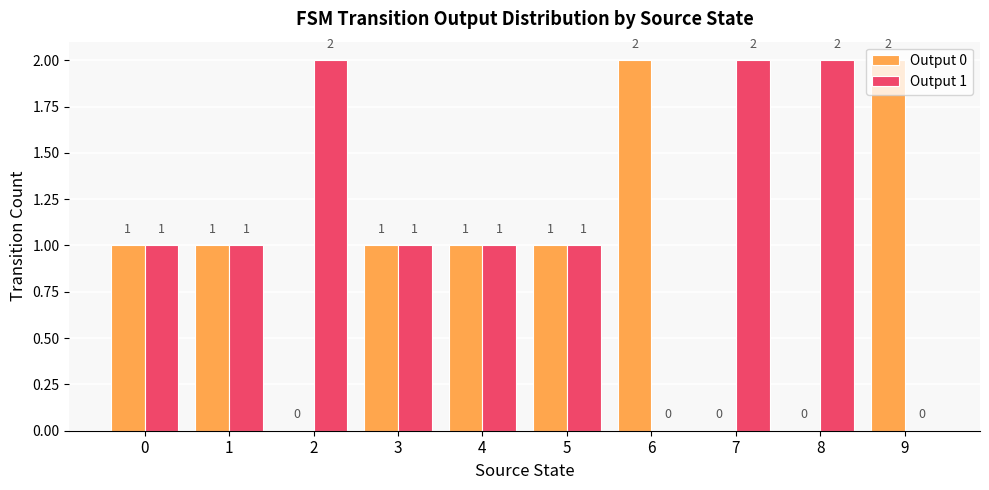

Reading left to right, extract all data points from this chart.

Output 0: 1	1	0	1	1	1	2	0	0	2
Output 1: 1	1	2	1	1	1	0	2	2	0